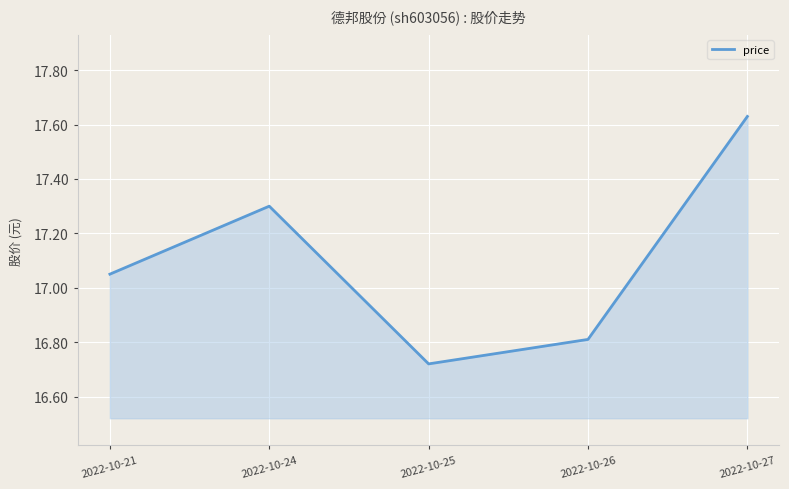

At which category does the chart reach its minimum across all series?

2022-10-25